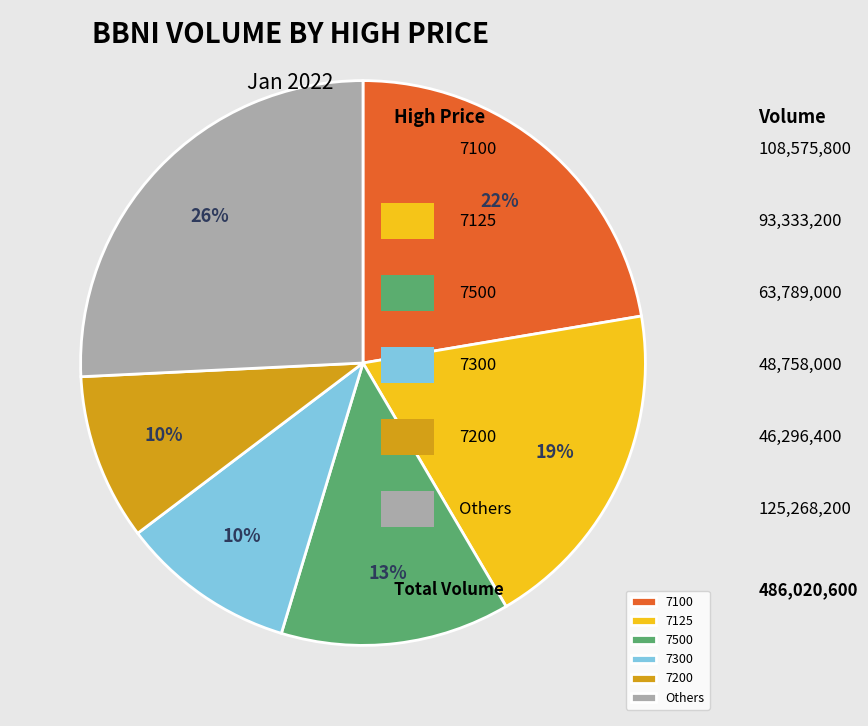

To the nearest percent, what is the average slice percentage?

17%